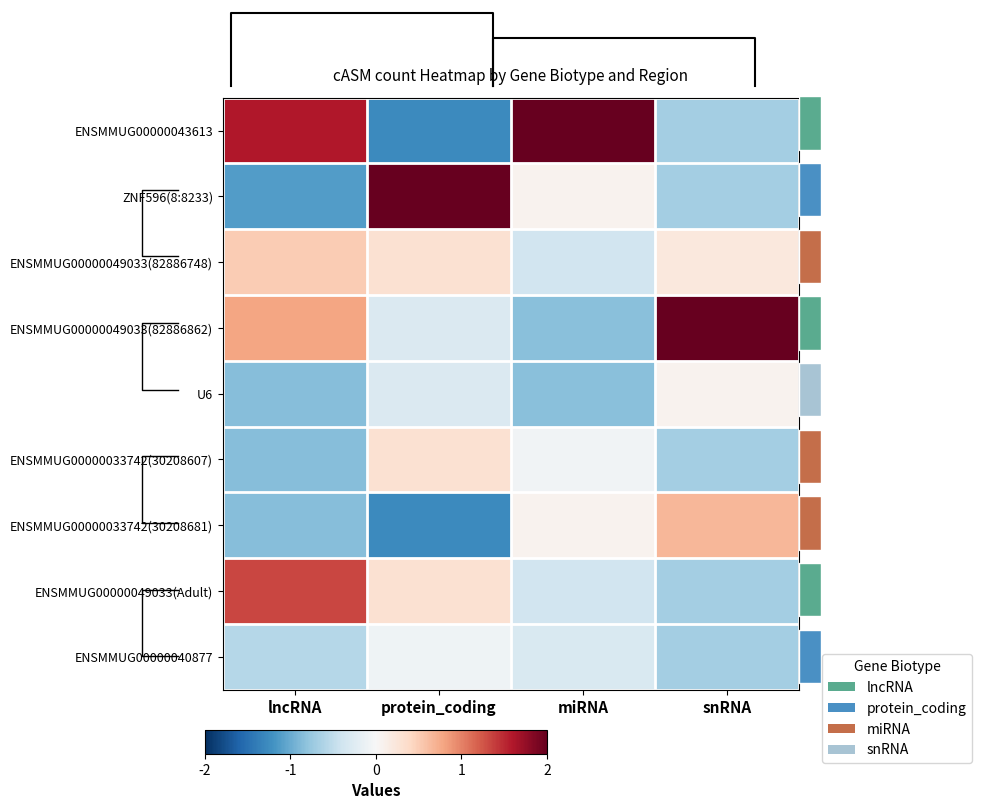

The ENSMMUG00000049033(82886748) series shows 0.3 at snRNA. True or false?

False